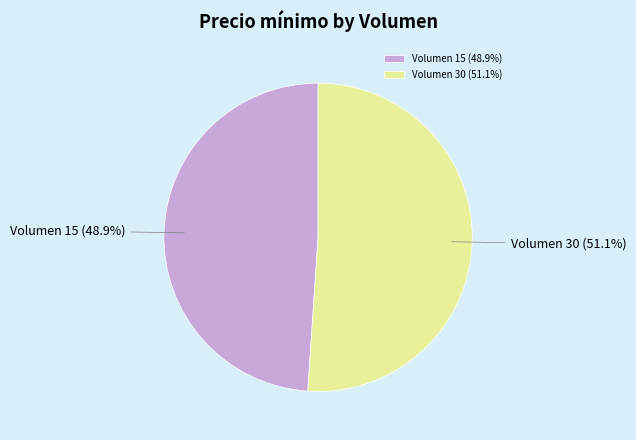

Between Volumen 15 (48.9%) and Volumen 30 (51.1%), which is larger?

Volumen 30 (51.1%)